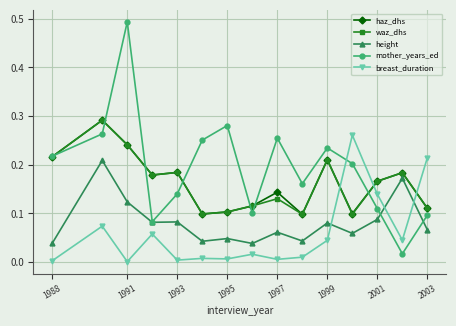

Which series has the largest total across all categories?

mother_years_ed